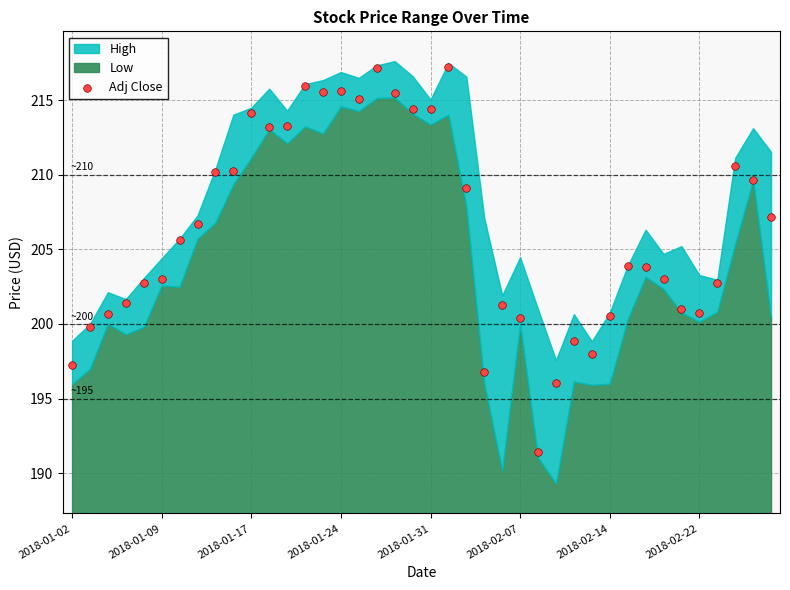

What is the range of Y values (max minus min)?

25.8